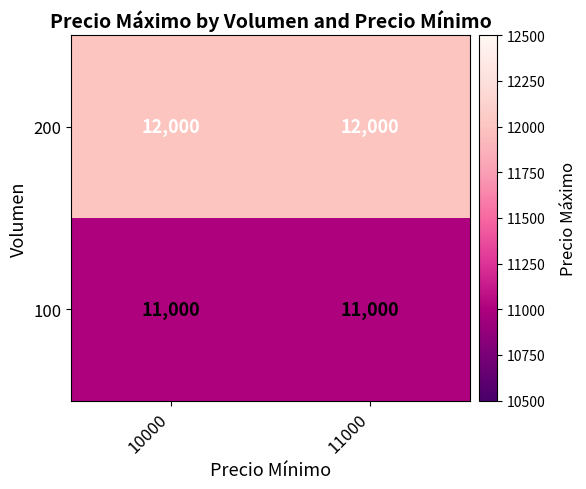

Read the 200 value at 11000.

12000